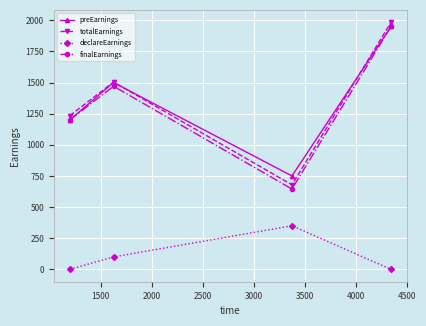

True or false: totalEarnings and declareEarnings intersect in this chart.

False